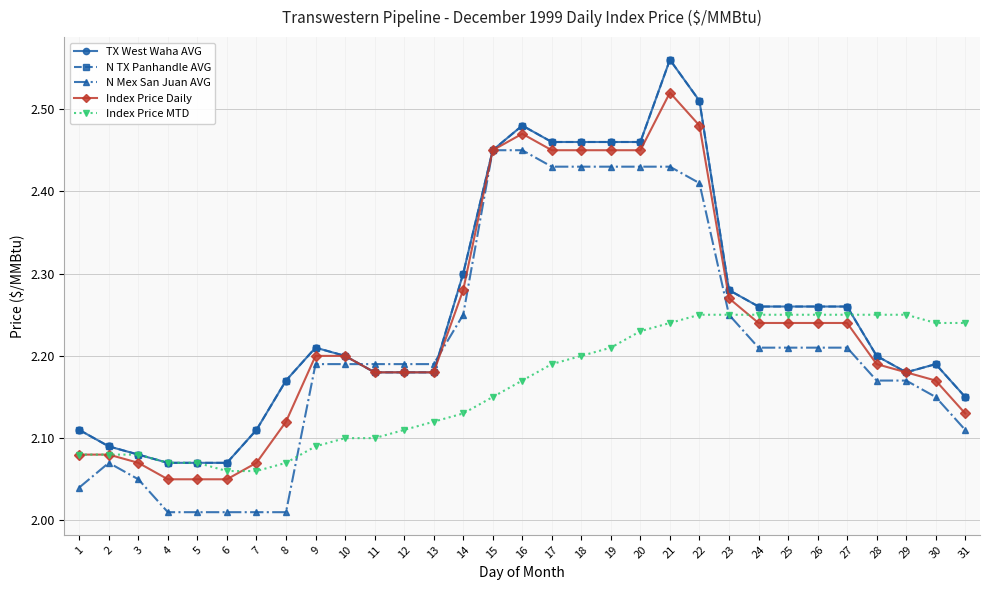

Where is the first local minimum for N TX Panhandle AVG?

29